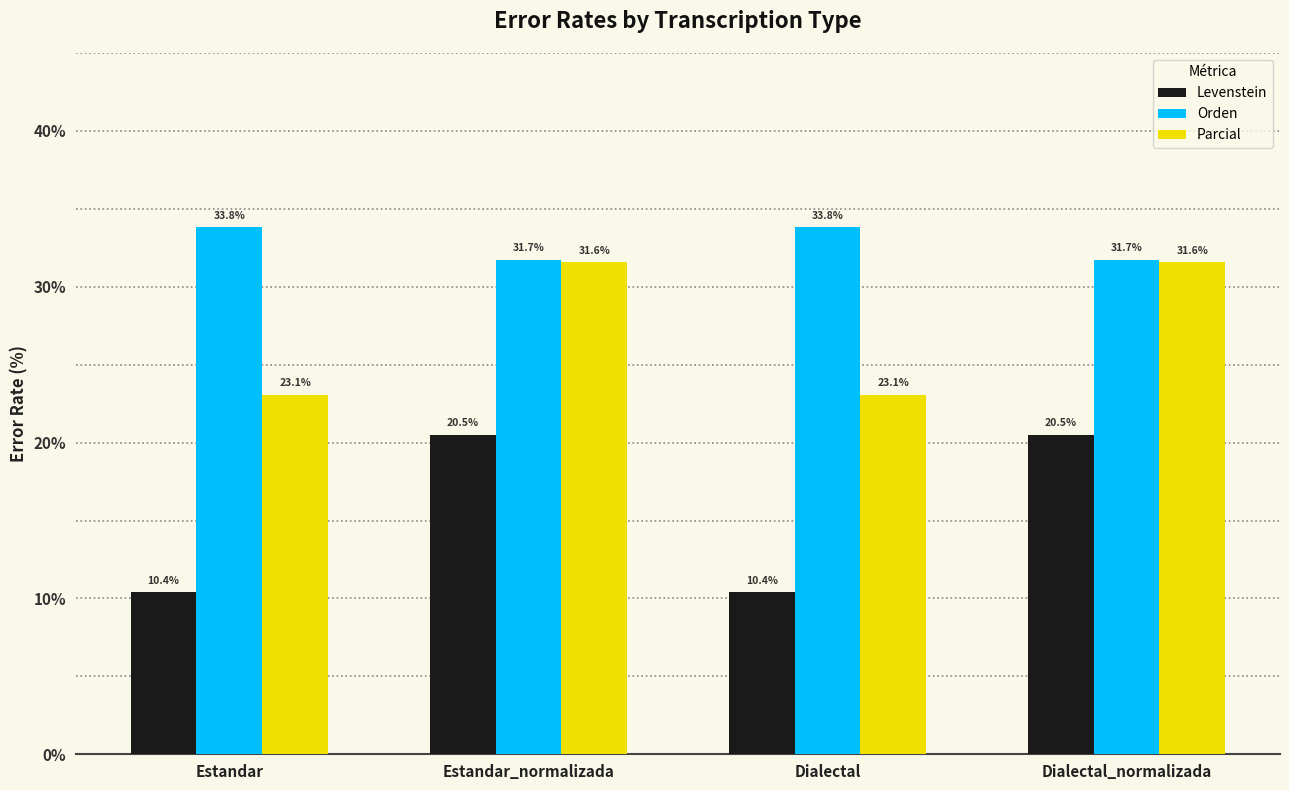

At how many categories does at least one series exceed 22?

4